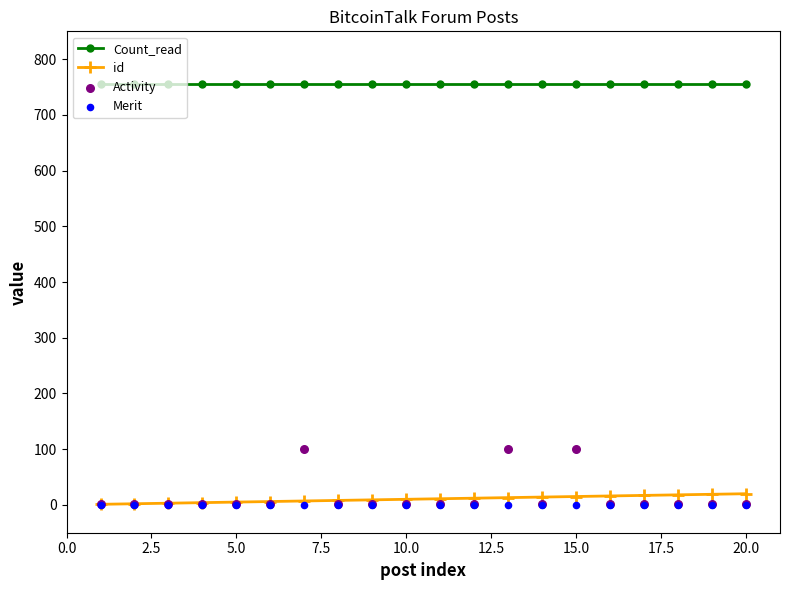

What are all the series names shown in the legend?

Count_read, id, Activity, Merit